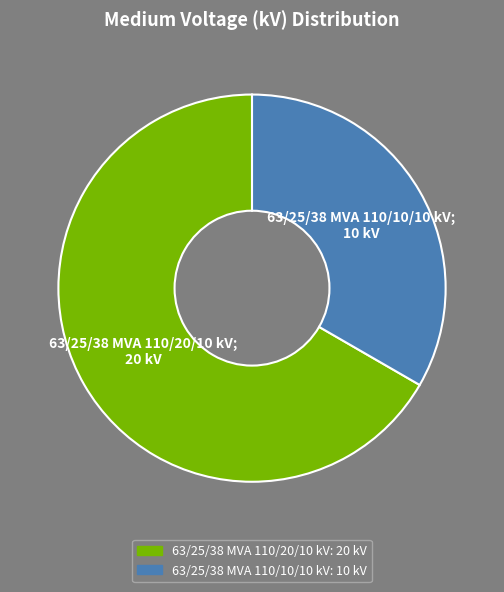

The 63/25/38 MVA 110/10/10 kV slice represents 33% of the pie. True or false?

True